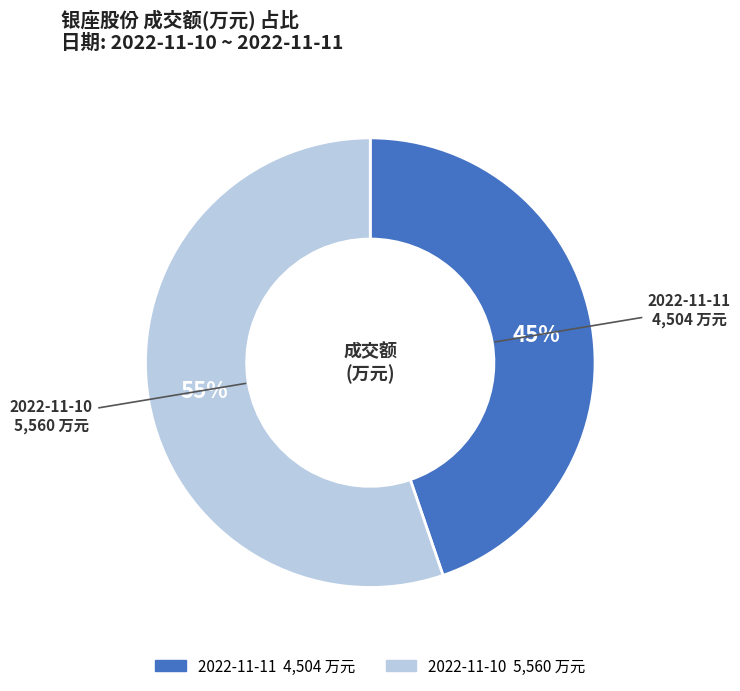

To the nearest percent, what portion does 2022-11-10 represent?

55%